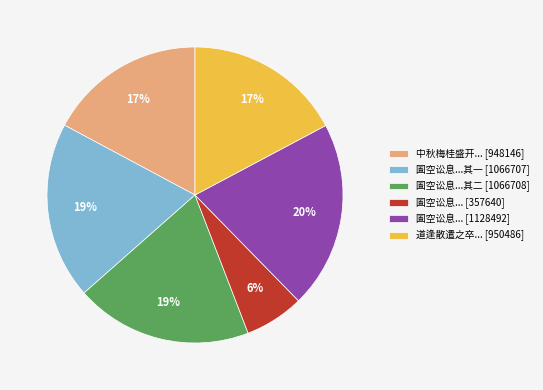

Between 圄空讼息... [357640] and 圄空讼息...其二 [1066708], which is larger?

圄空讼息...其二 [1066708]